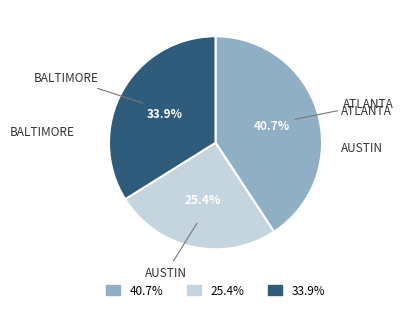

Does any single category account for the majority?

No